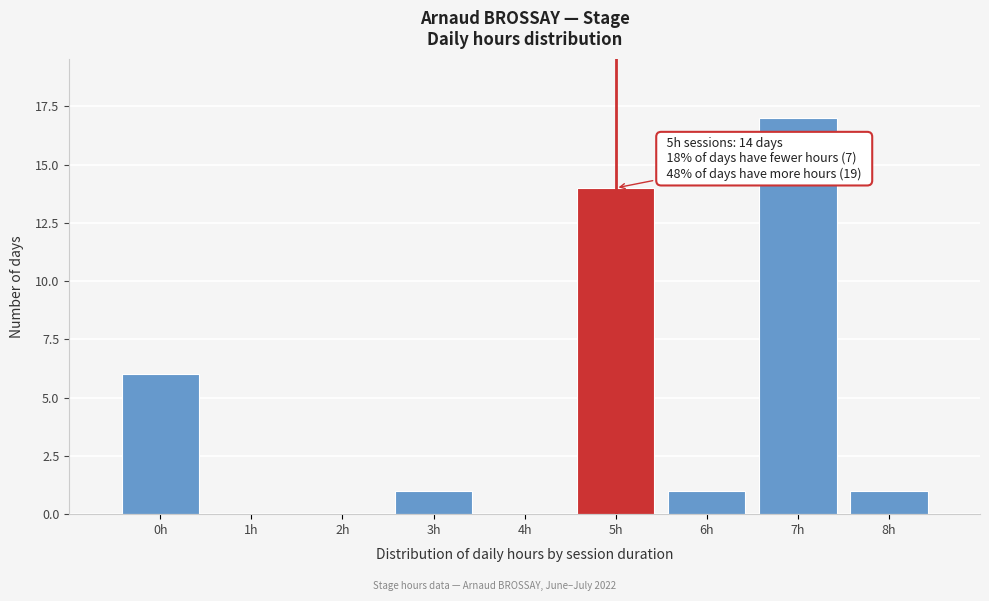

Which range on the x-axis has the tallest bar?

6.5 to 7.5